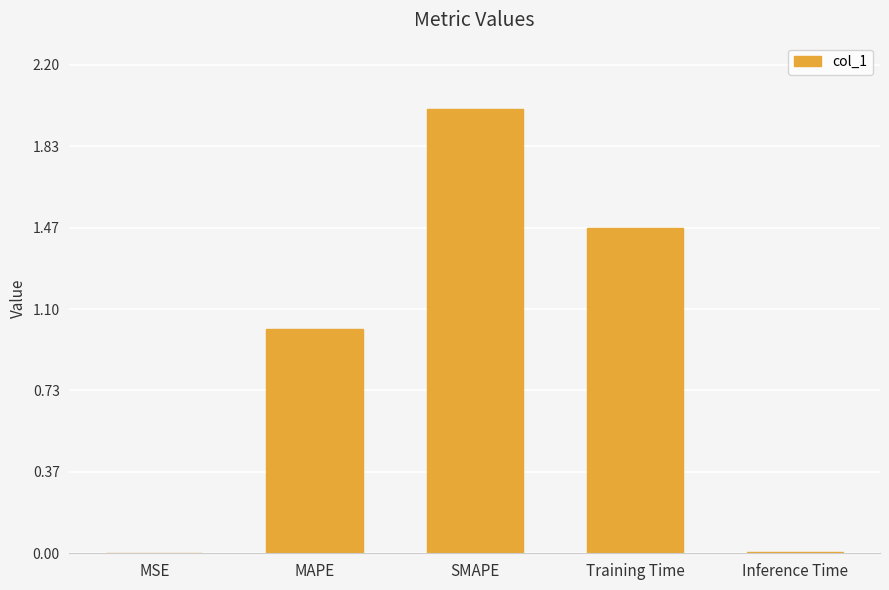

Approximately how many times larger is the value at MAPE compared to Training Time?

0.7